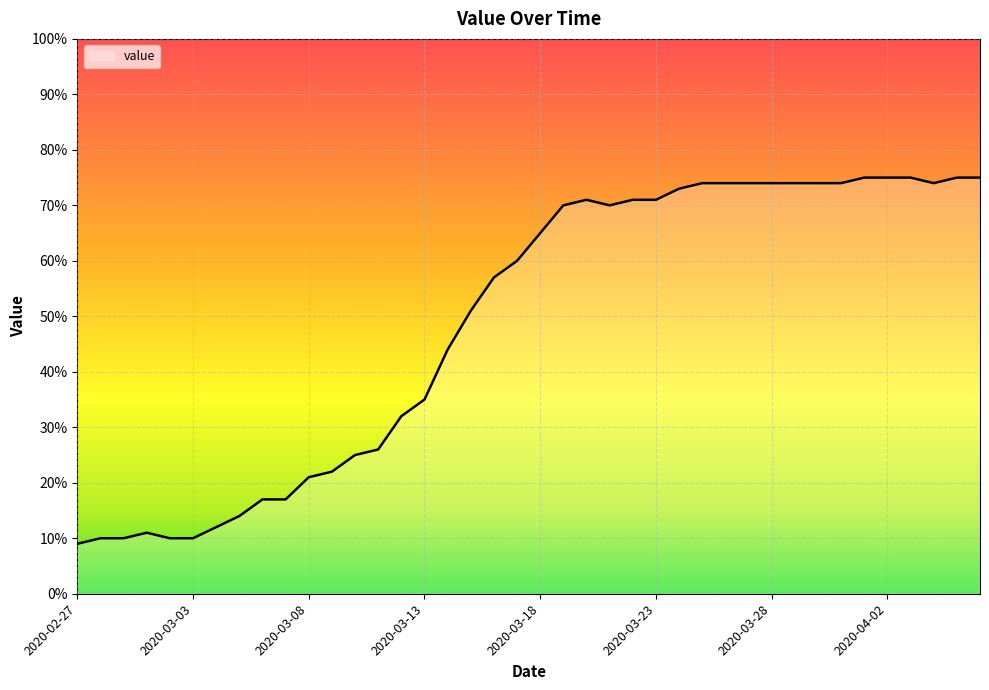

What is the greatest value displayed?

75